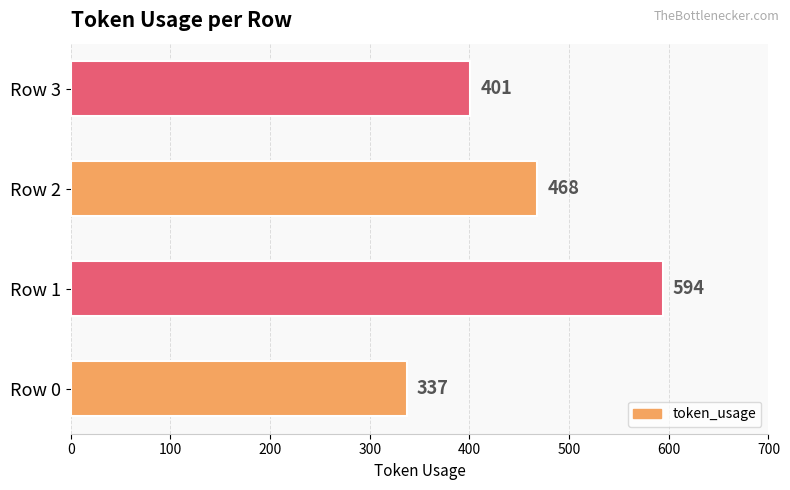

How many values are between 401 and 594?

3